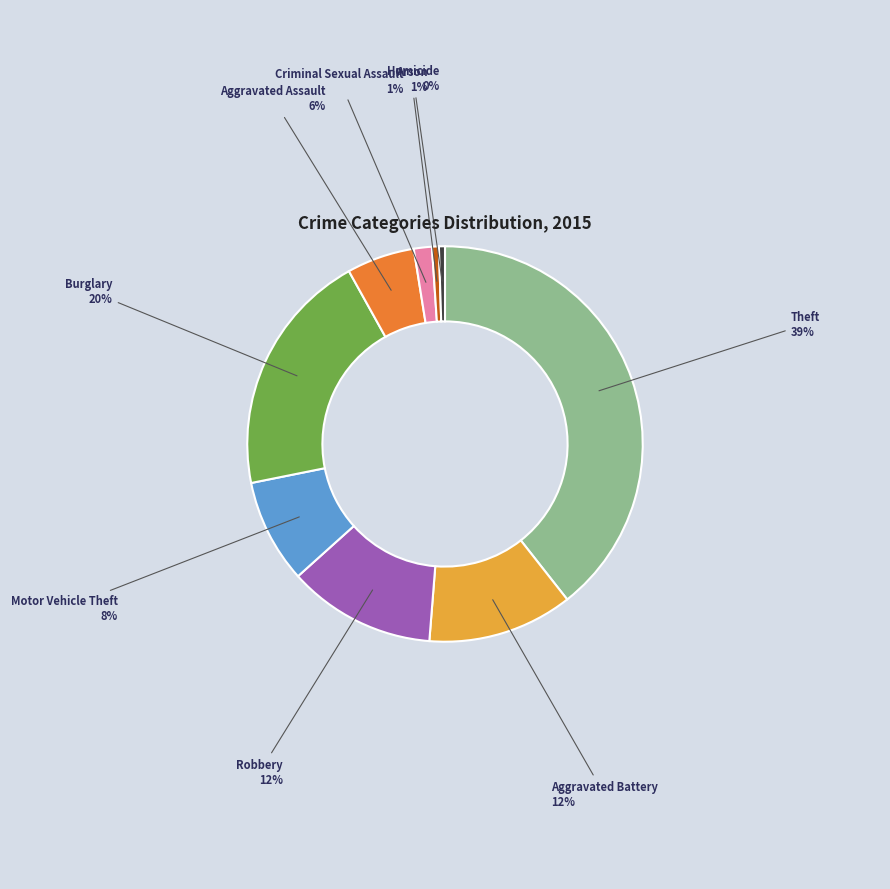

Approximately how many times larger is the value at Burglary compared to Theft?

0.5